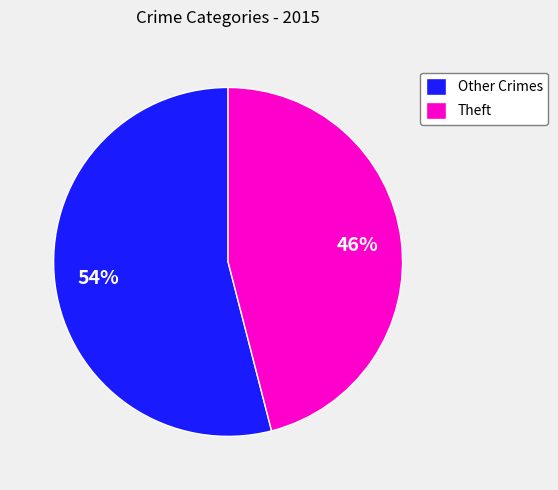

To the nearest percent, what percentage of the pie is Theft?

46%